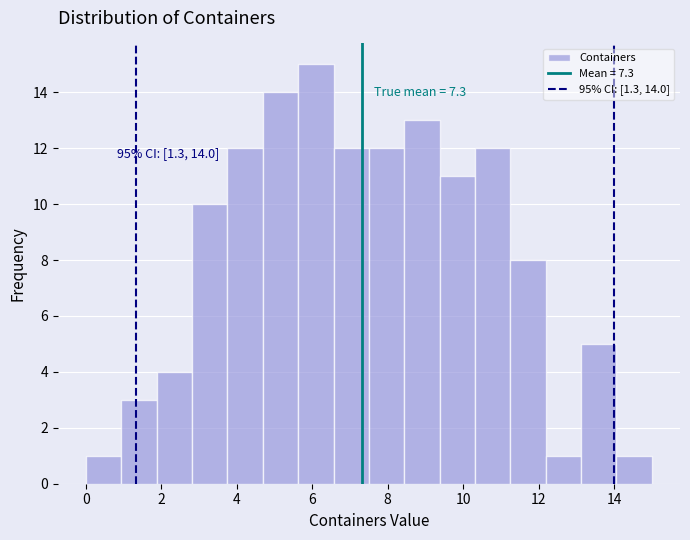

Which range on the x-axis has the tallest bar?

5.6 to 6.6